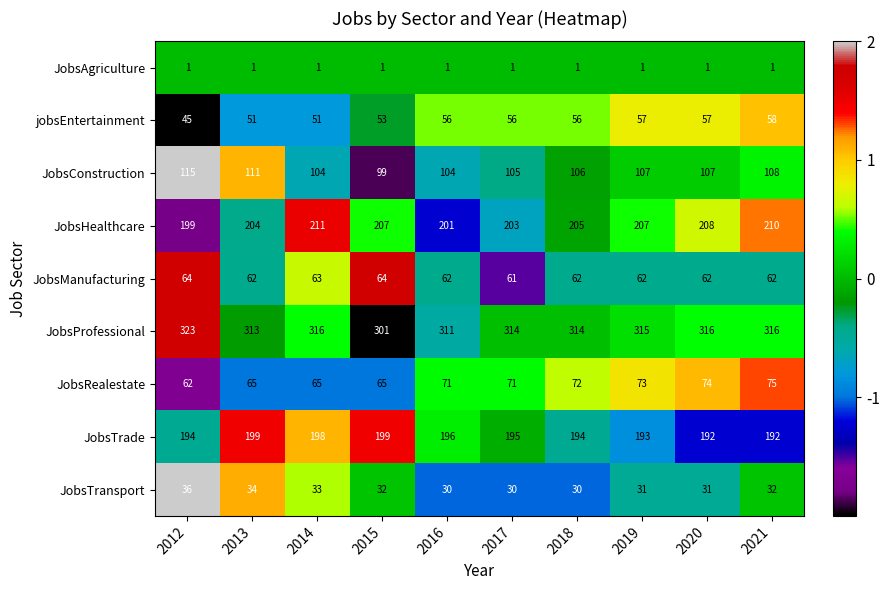

What is the difference between the second highest and minimum values in the JobsHealthcare series?

11